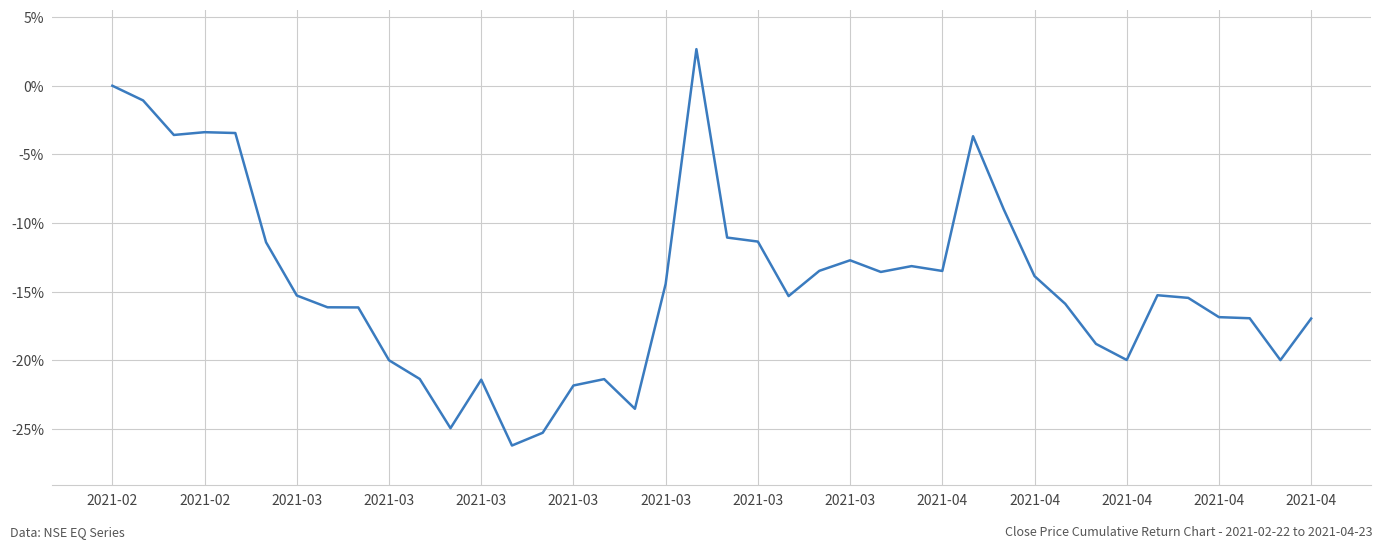

What is the maximum value shown in the chart?

2.7